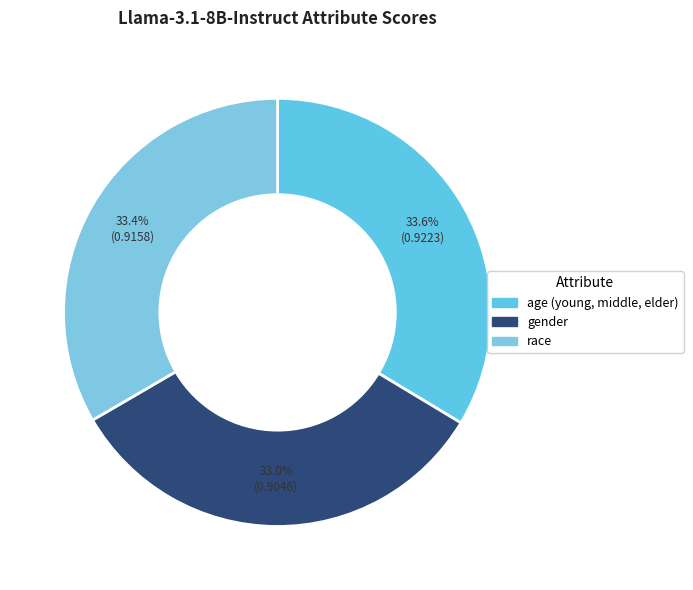

Does age (young, middle, elder) represent more than half of the total?

No